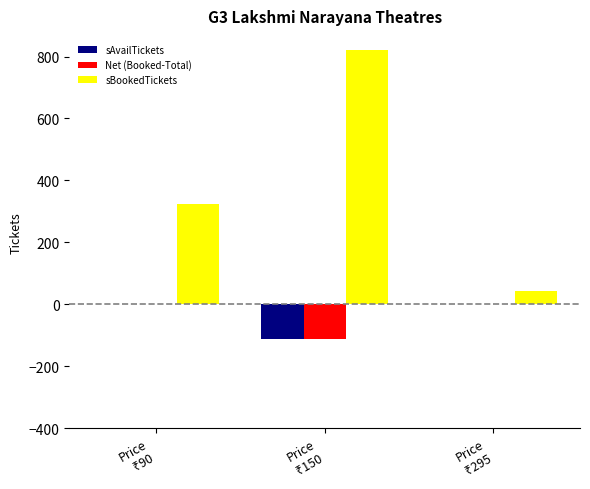

Which series has the widest spread of values?

sBookedTickets